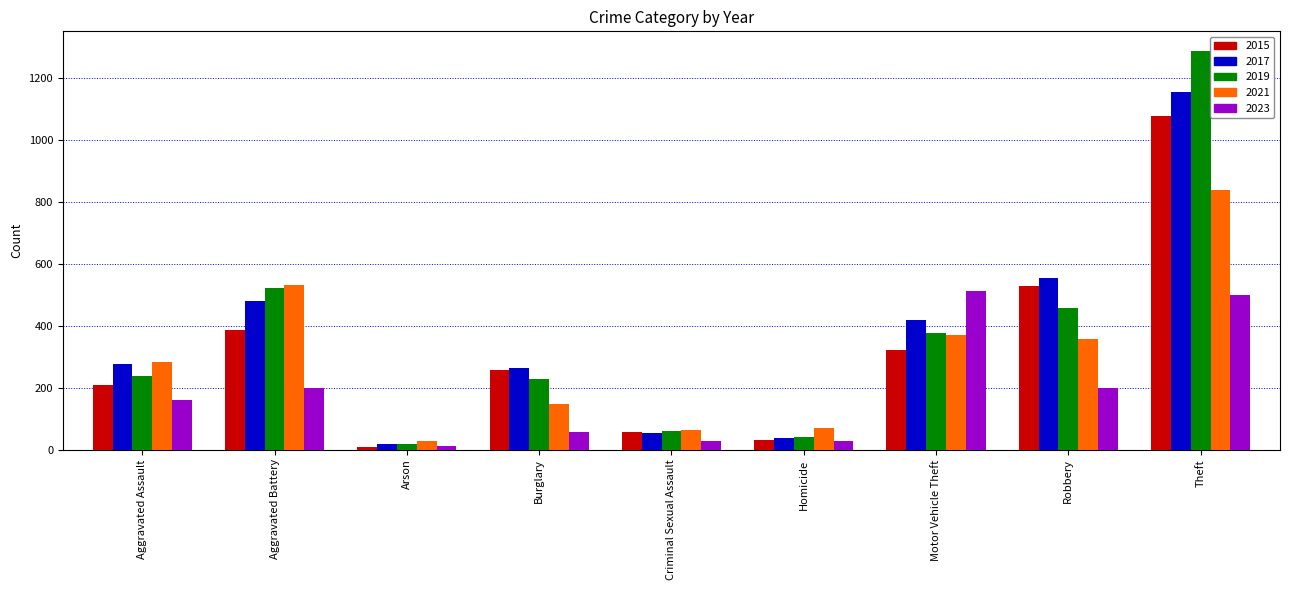

At which category does the chart reach its peak across all series?

Theft